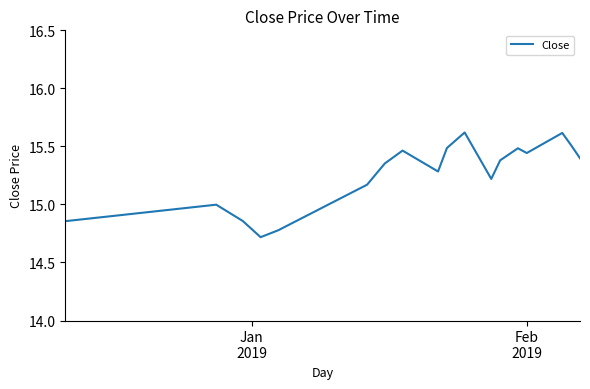

How many distinct data groups are displayed?

1